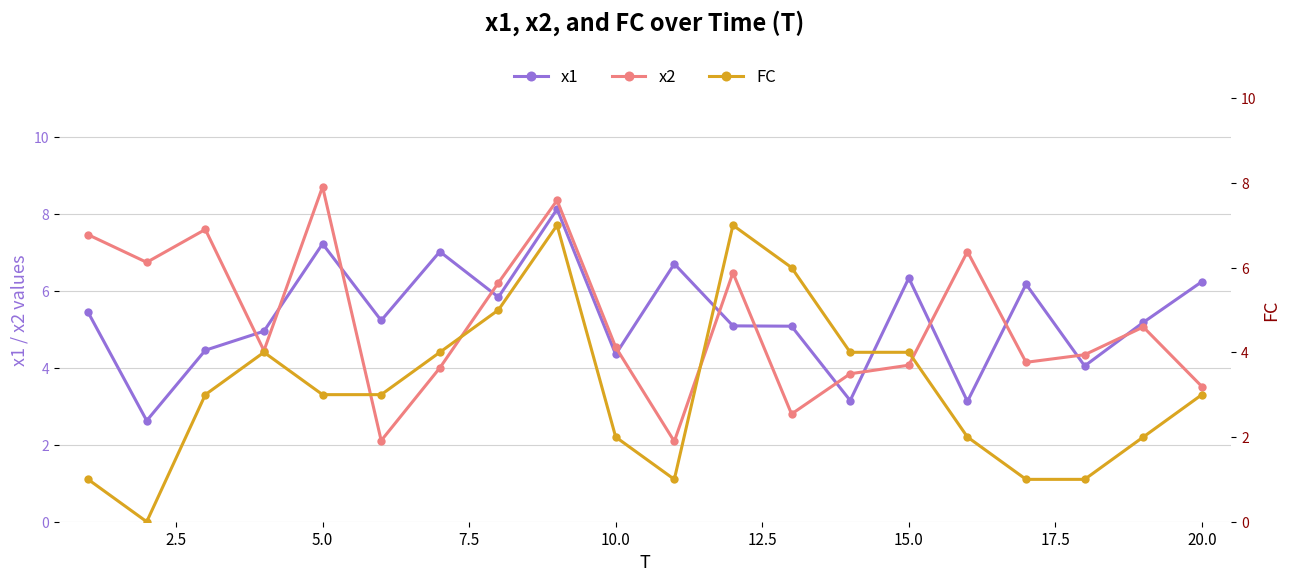

True or false: FC has a value of 5.6 at 15.0.

False